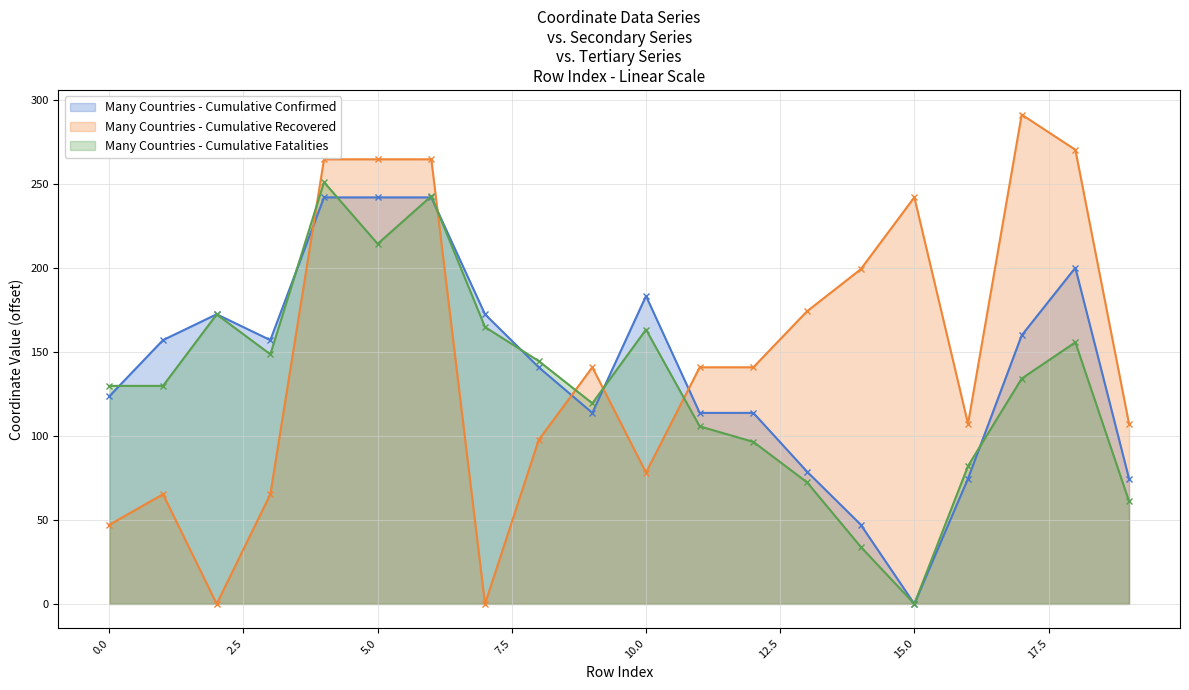

How many data points in x1 are less than 134?

10